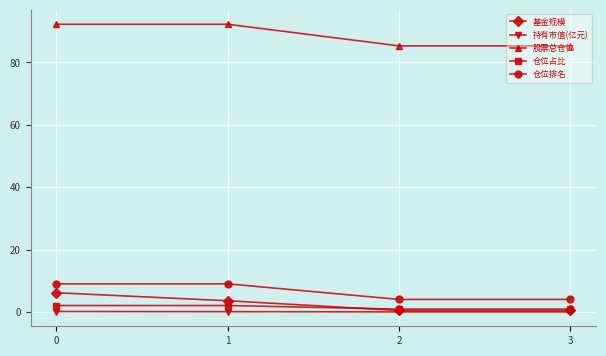

What is the greatest value displayed?

92.2